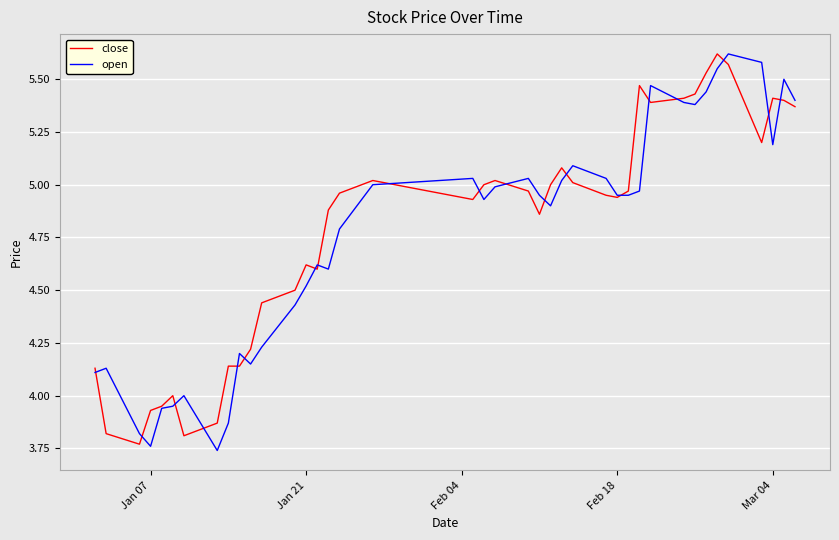

Which series has the widest spread of values?

open